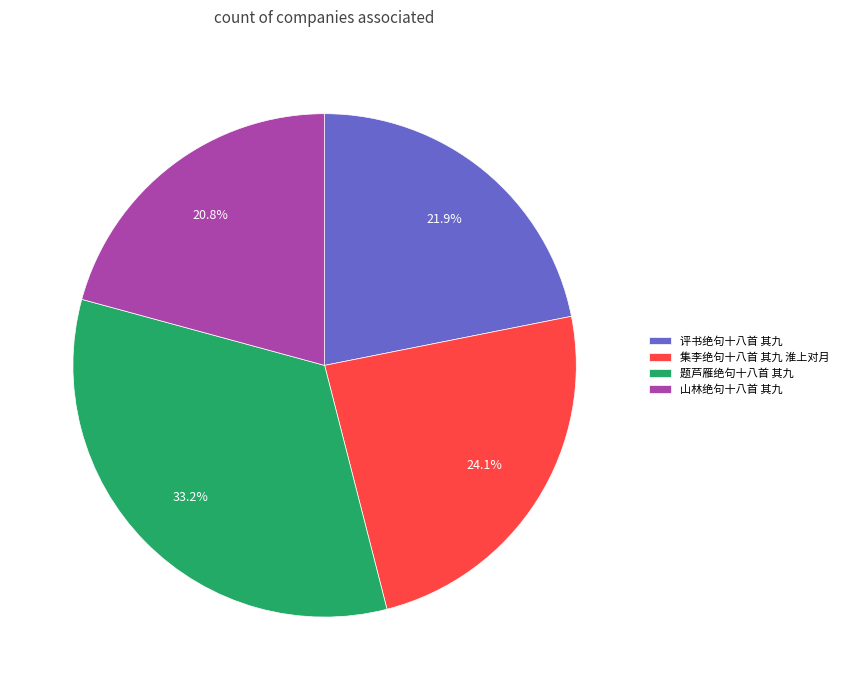

To the nearest percent, what is the combined percentage of 集李绝句十八首 其九 淮上对月 and 山林绝句十八首 其九?

45%